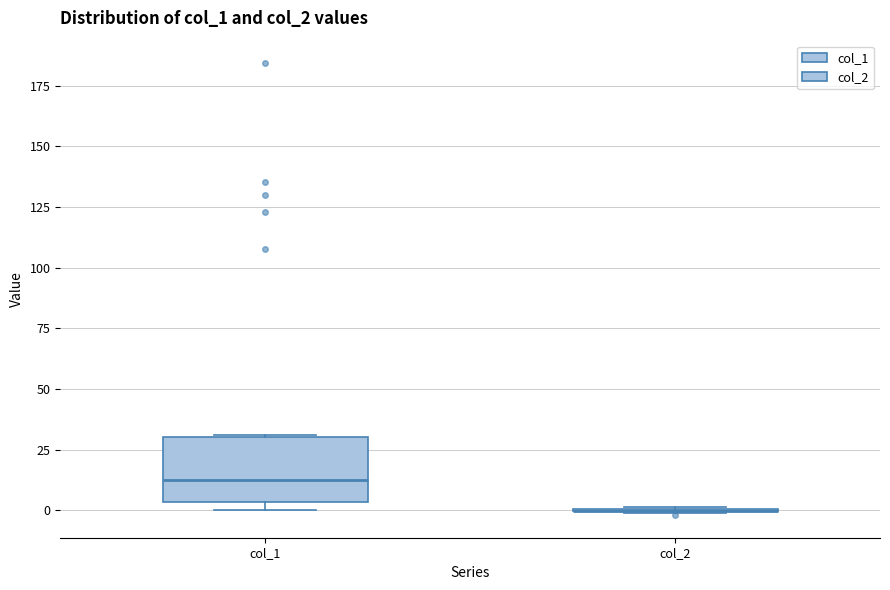

Reading left to right, read every box against the y-axis: the position of its median line, the range the box covers, and the ends of its whiskers. The values are not printed on the chart, so give them approximately, as read against the axis.

col_1: median 15, box 5 to 30, whiskers 0 to 30
col_2: box collapsed to a line at 0, whiskers 0 to 0